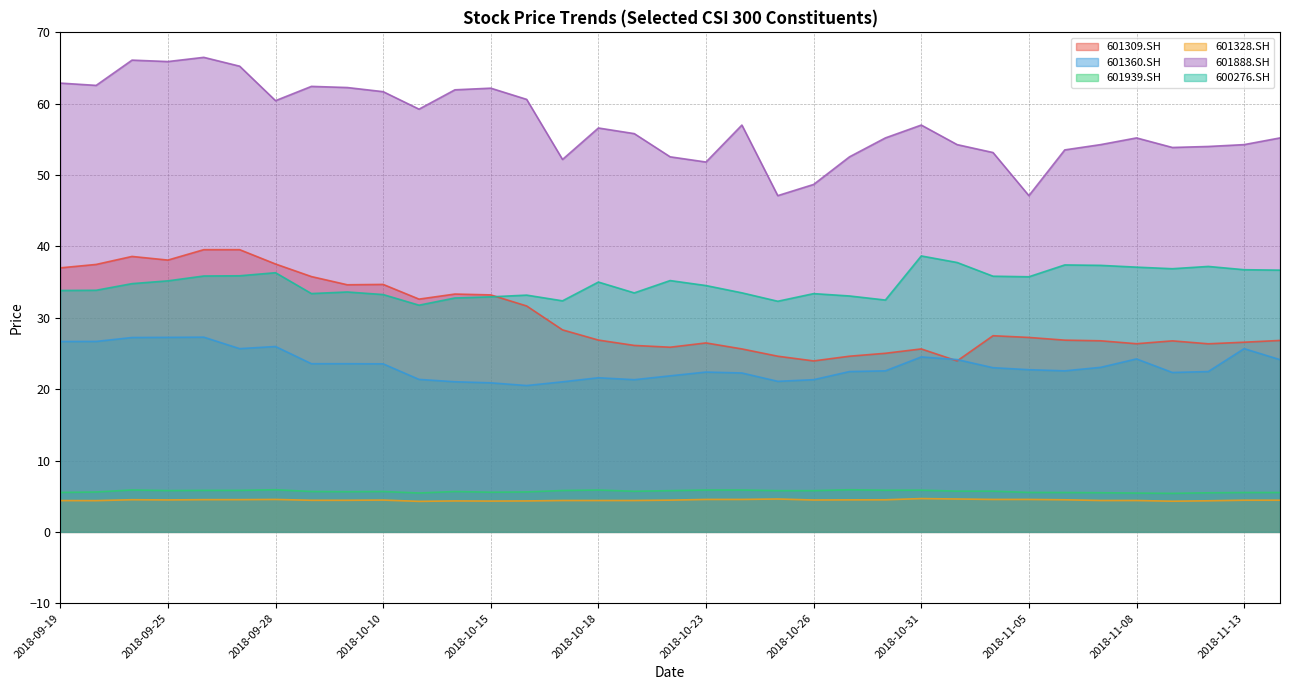

True or false: 601939.SH and 601360.SH intersect in this chart.

False